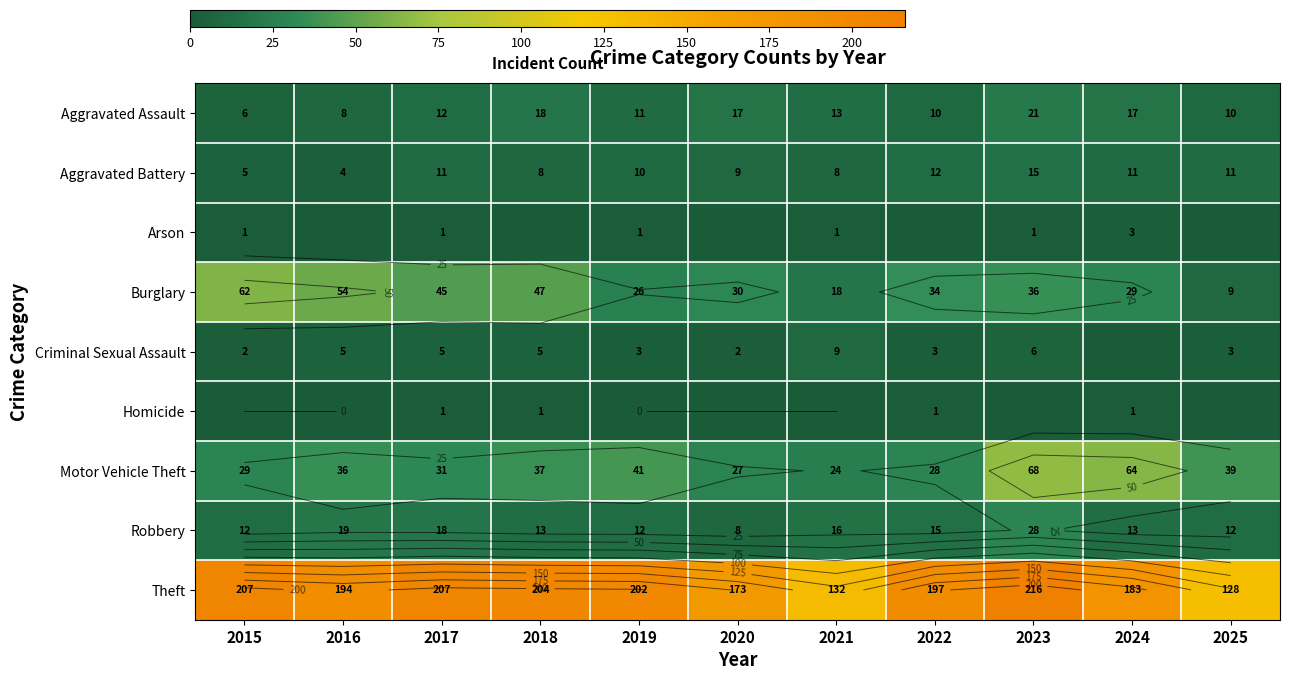

Rank the series by their maximum value, from lowest to highest.

Homicide, Arson, Criminal Sexual Assault, Aggravated Battery, Aggravated Assault, Robbery, Burglary, Motor Vehicle Theft, Theft